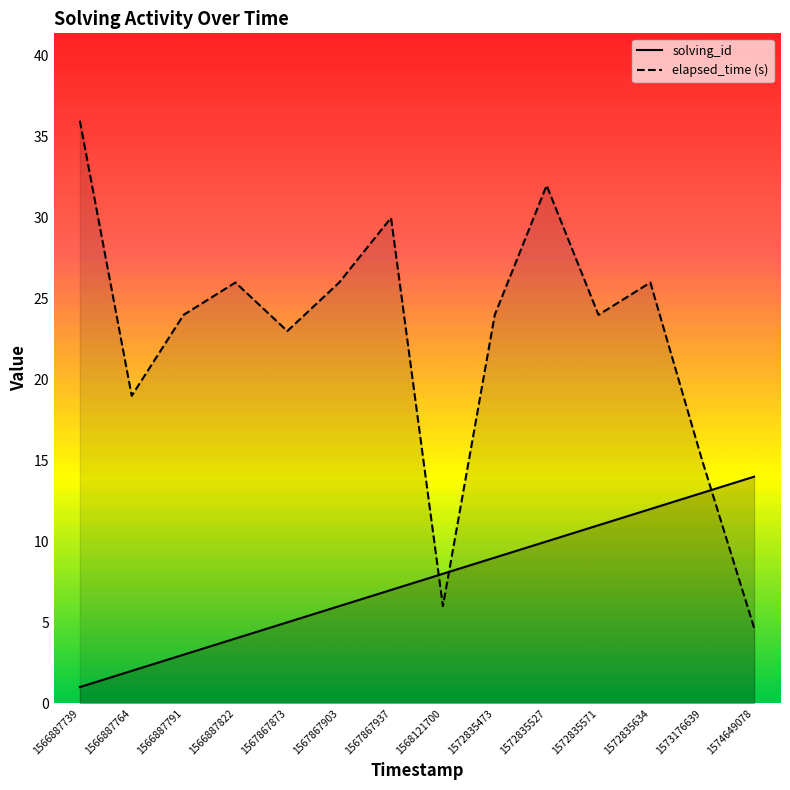

What is the lowest value of the elapsed_time series?

4.7